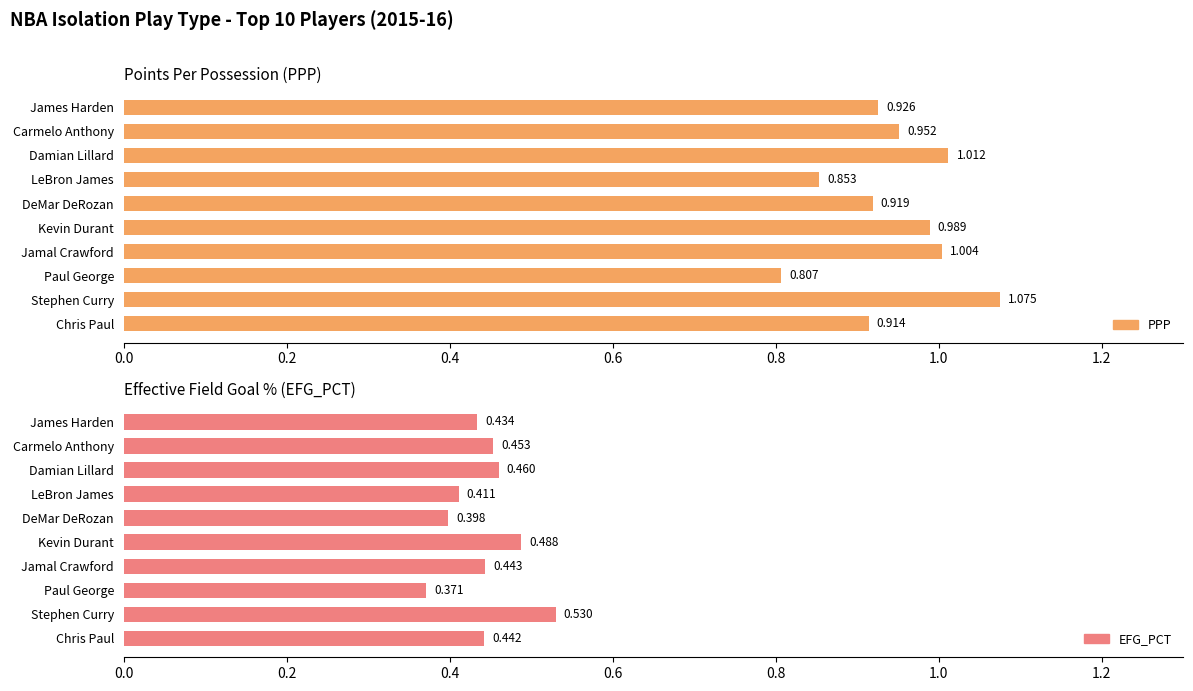

At how many categories does at least one series exceed 0?

10